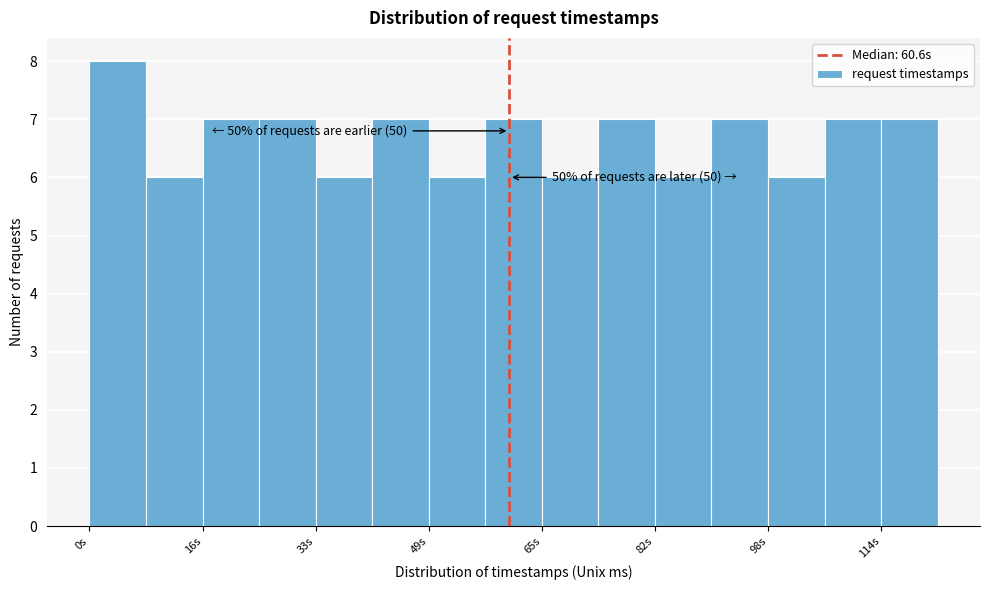

Over which range of the x-axis is the bar tallest?

0 to 8